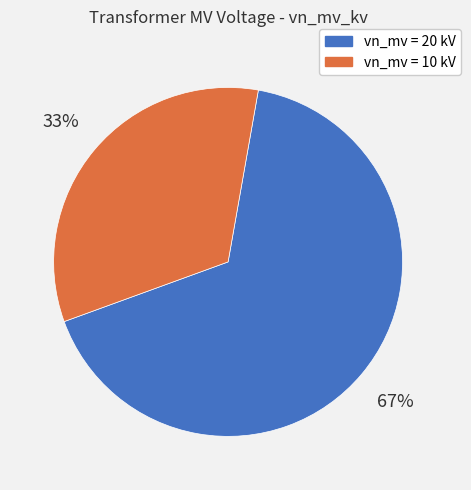

To the nearest percent, what is the average slice percentage?

50%